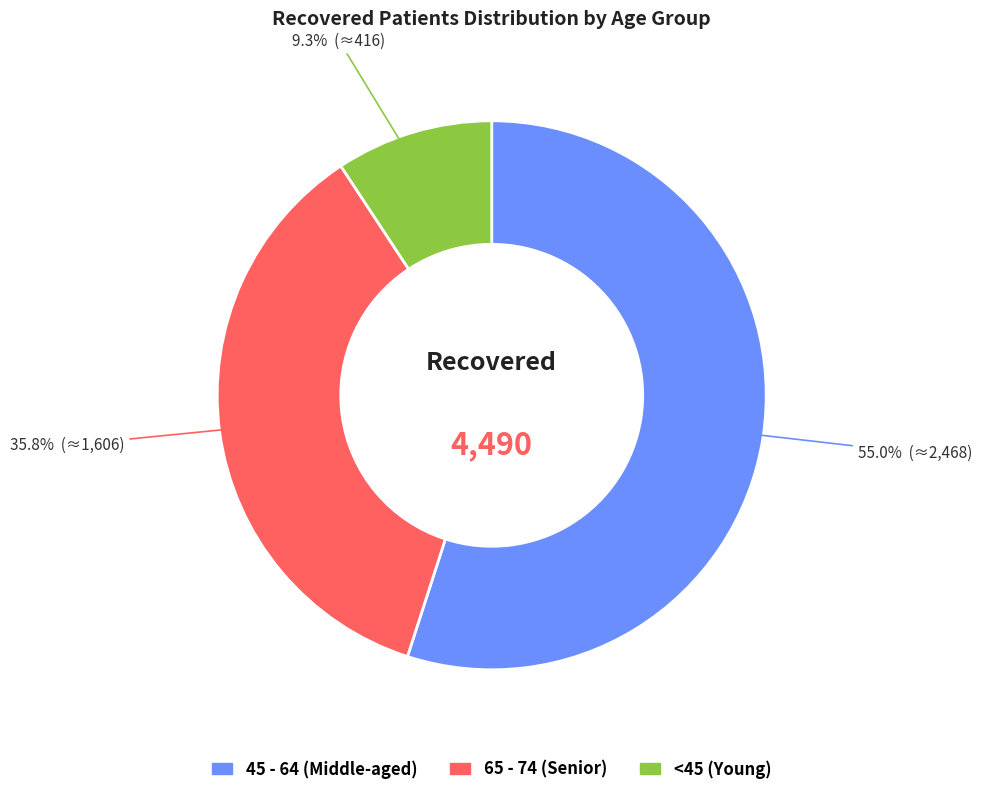

Which slice is the largest?

45 - 64 (Middle-aged)